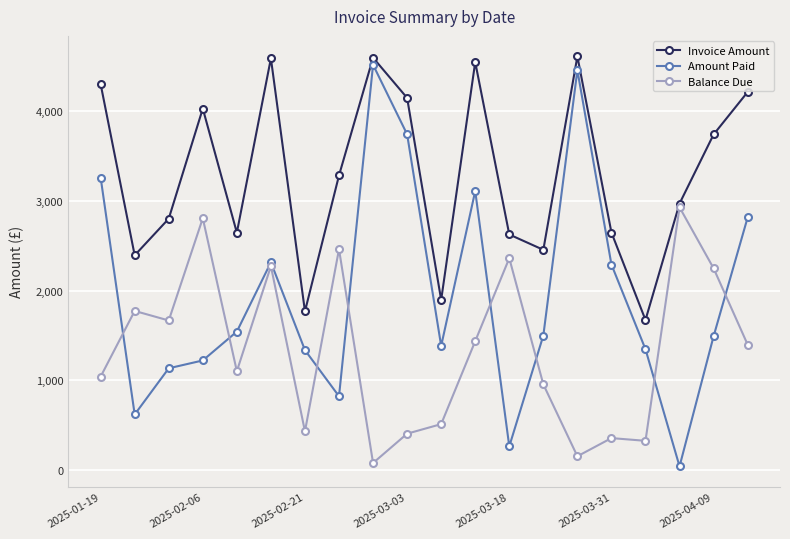

What is the value of the Amount Paid point at the 3rd from the left?

1134.1